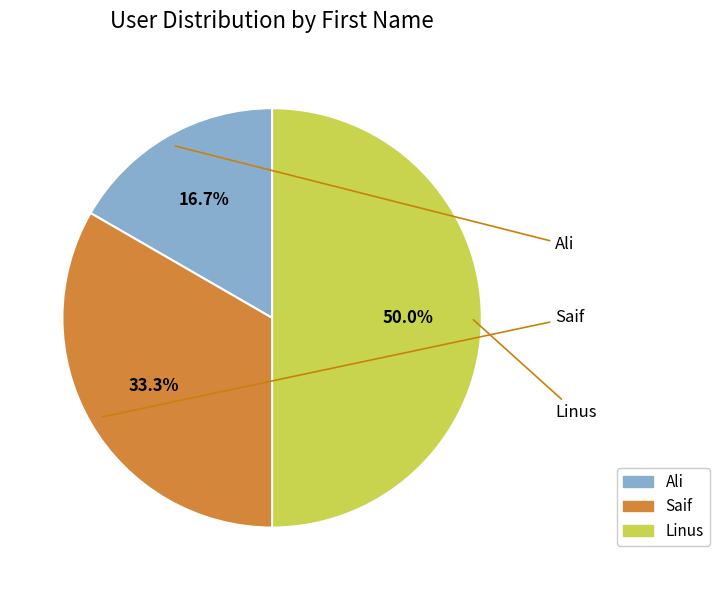

What portion of the pie excludes Linus?

50.0%